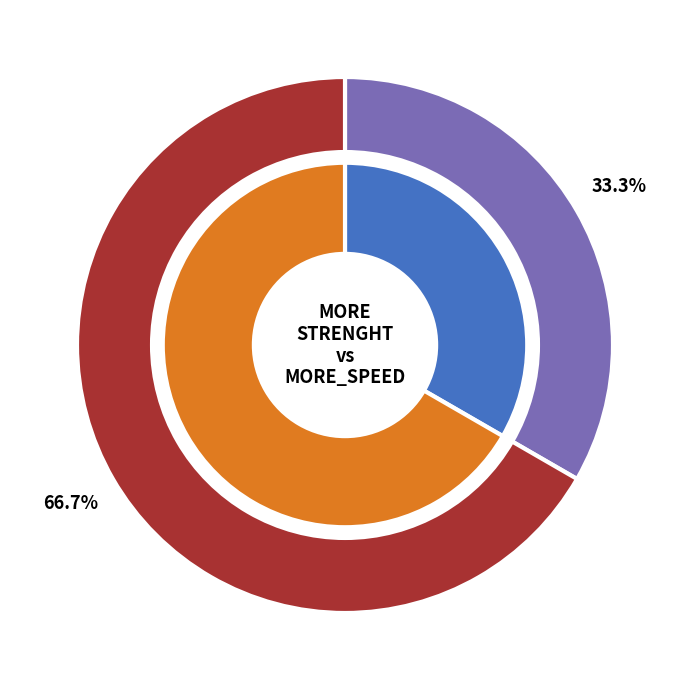

To the nearest percent, what is the difference between the MORE_STRENGHT and MORE_SPEED slice percentages?

33%